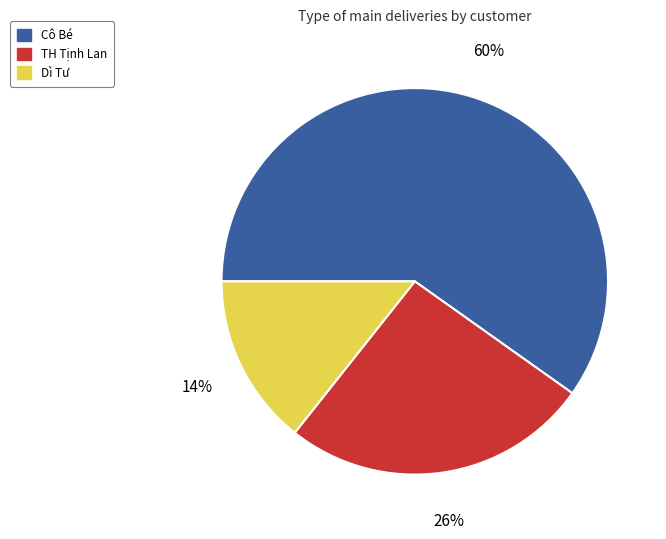

Is there a majority slice in this chart?

Yes